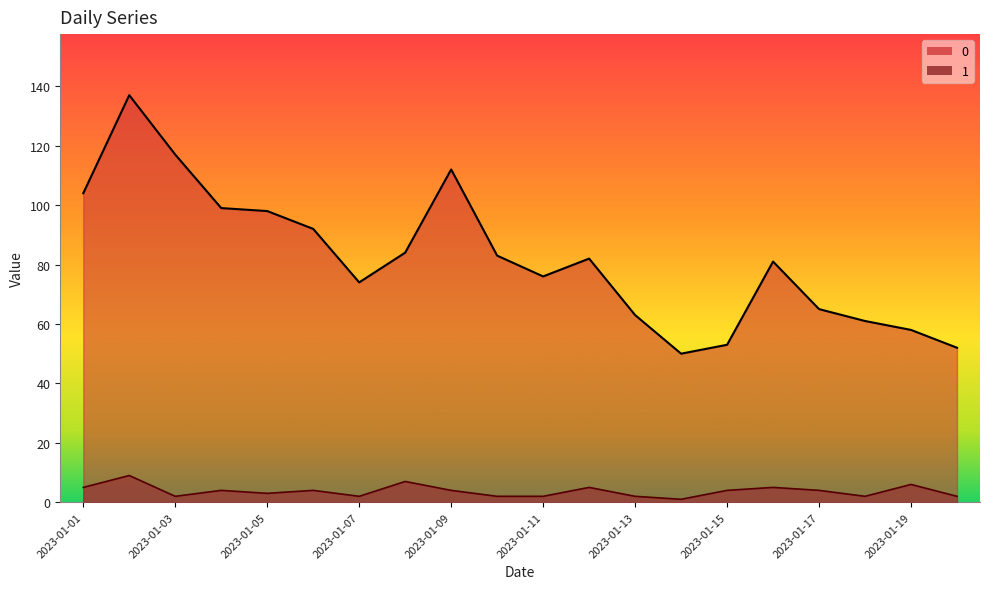

At which label does 1 reach its peak?

2023-01-02